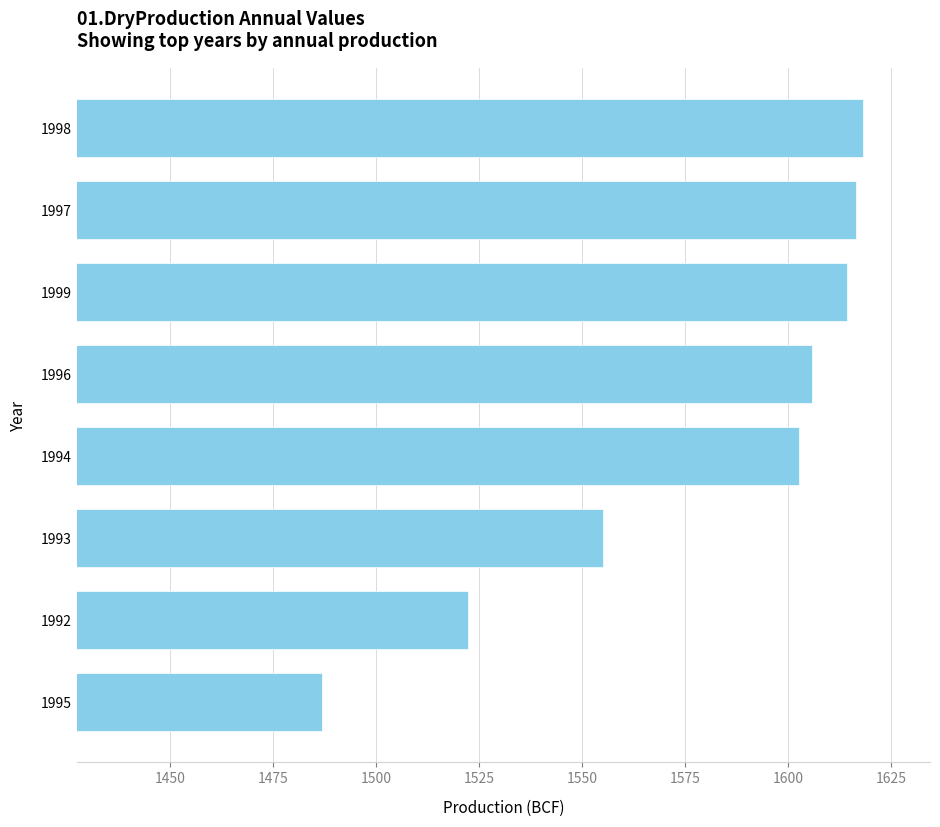

List the labels in order of value, smallest first.

1995, 1992, 1993, 1994, 1996, 1999, 1997, 1998